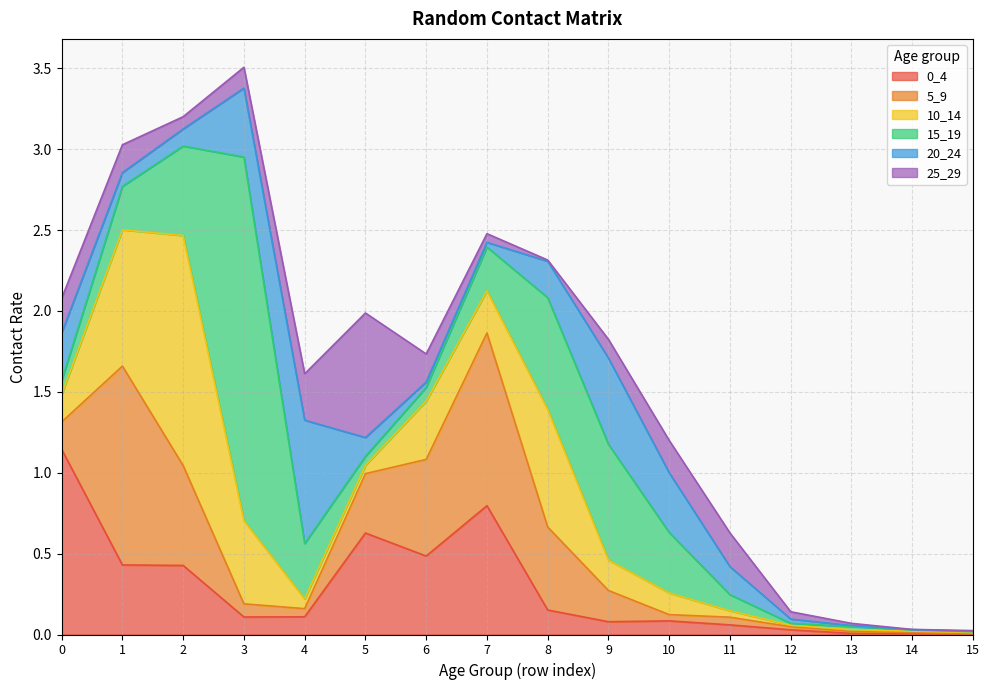

What is the value of the 0_4 point at the 5th from the left?

0.1